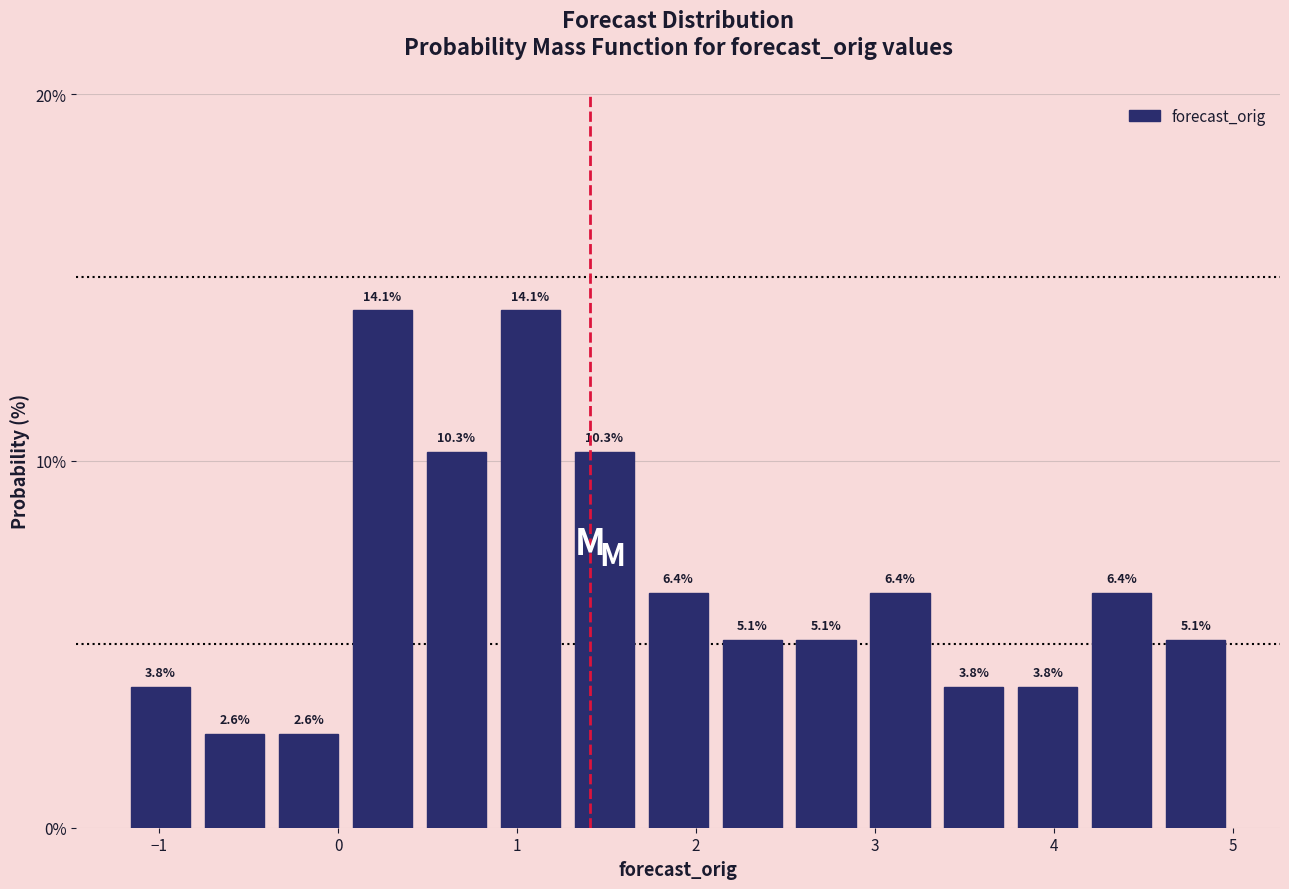

Reading left to right, list every bar in this chart as the range it spans on the x-axis followed by its height. The bar edges are not printed on the chart, so give them approximately, as read against the axis.

-1.2 to -0.8: 3.8
-0.8 to -0.4: 2.6
-0.4 to 0.0: 2.6
0.0 to 0.5: 14.1
0.5 to 0.9: 10.3
0.9 to 1.3: 14.1
1.3 to 1.7: 10.3
1.7 to 2.1: 6.4
2.1 to 2.5: 5.1
2.5 to 2.9: 5.1
2.9 to 3.3: 6.4
3.3 to 3.8: 3.8
3.8 to 4.2: 3.8
4.2 to 4.6: 6.4
4.6 to 5.0: 5.1